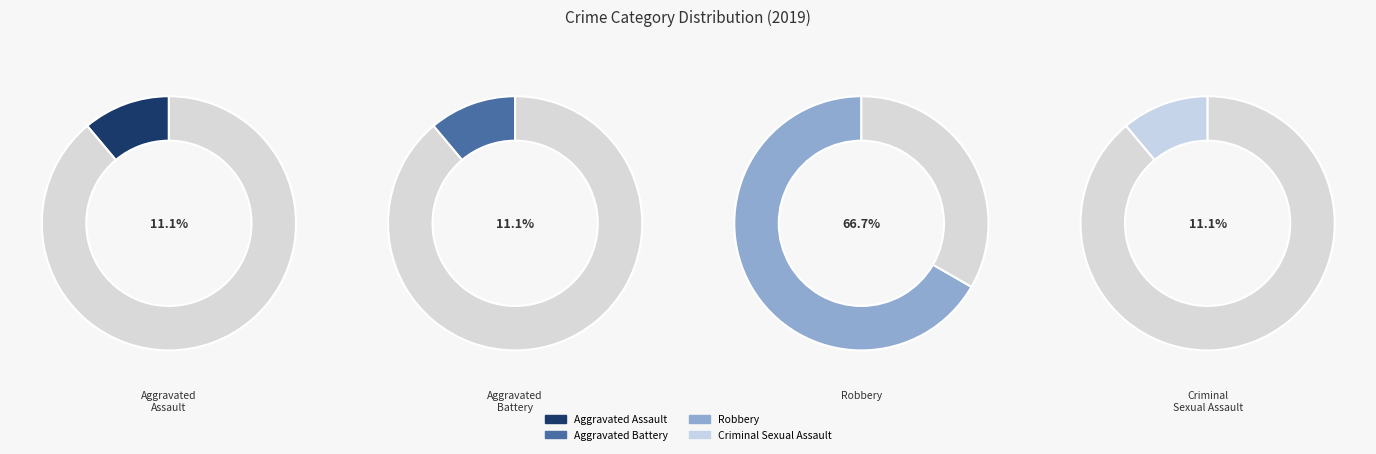

How many slices are in this pie chart?

4